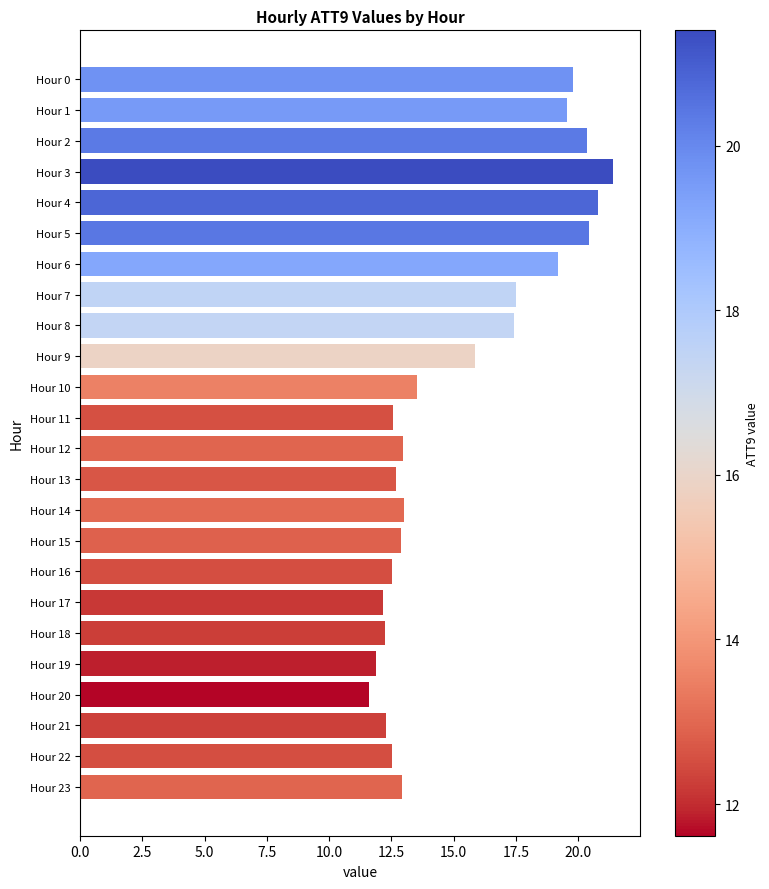

What is the smallest value displayed?

11.6